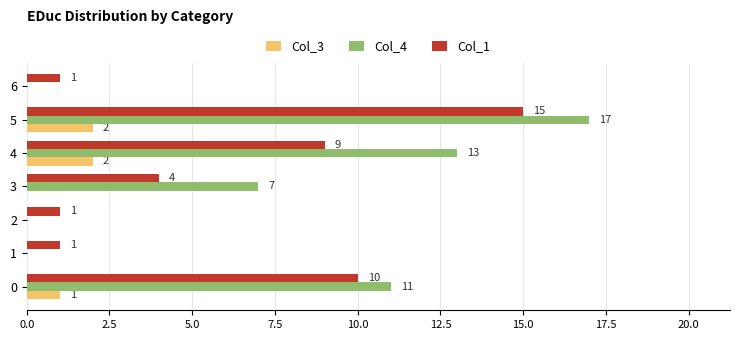

At which label is Col_4 closest to 8?

3